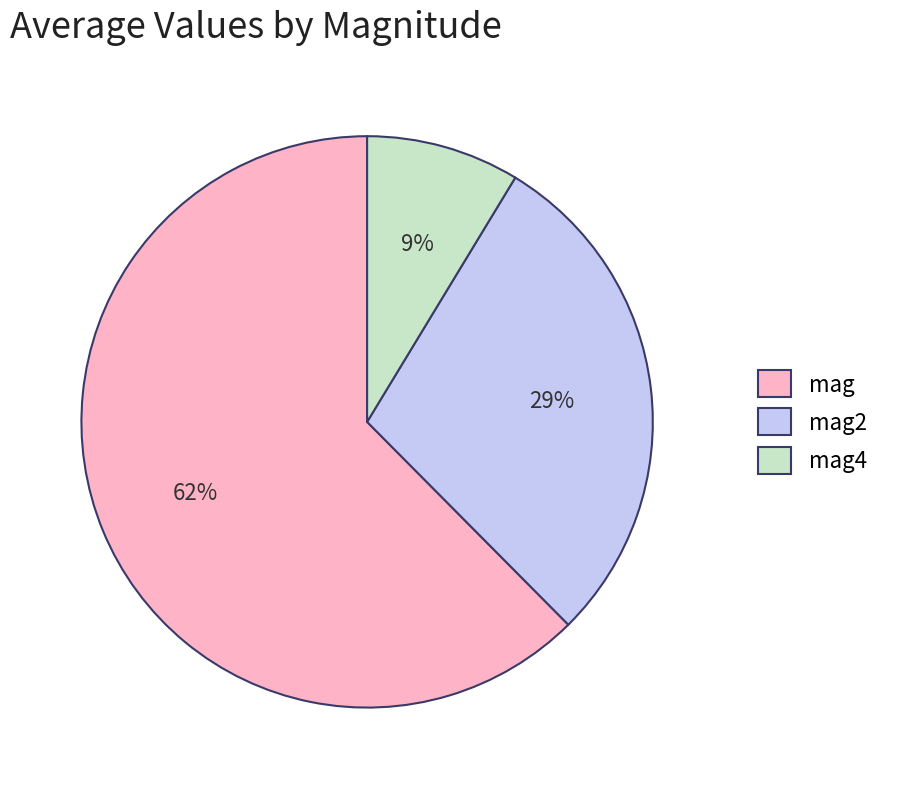

Does any single category account for the majority?

Yes